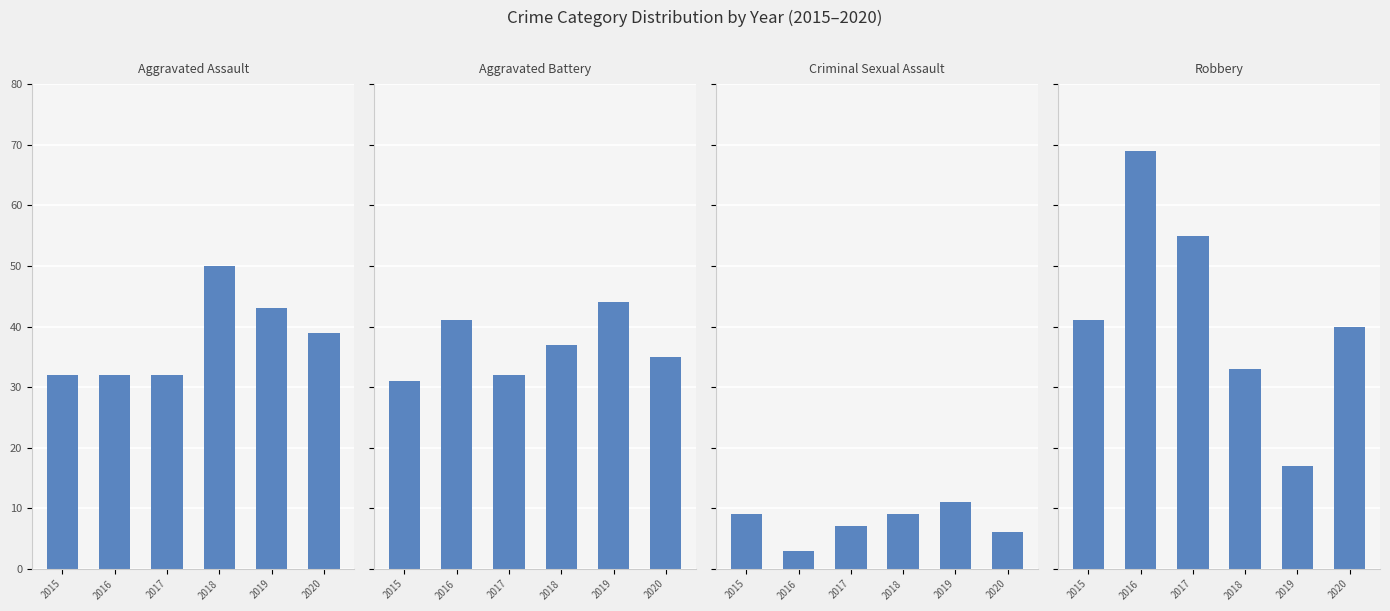

What is the value of the Aggravated Assault bar at the 4th from the left?

50